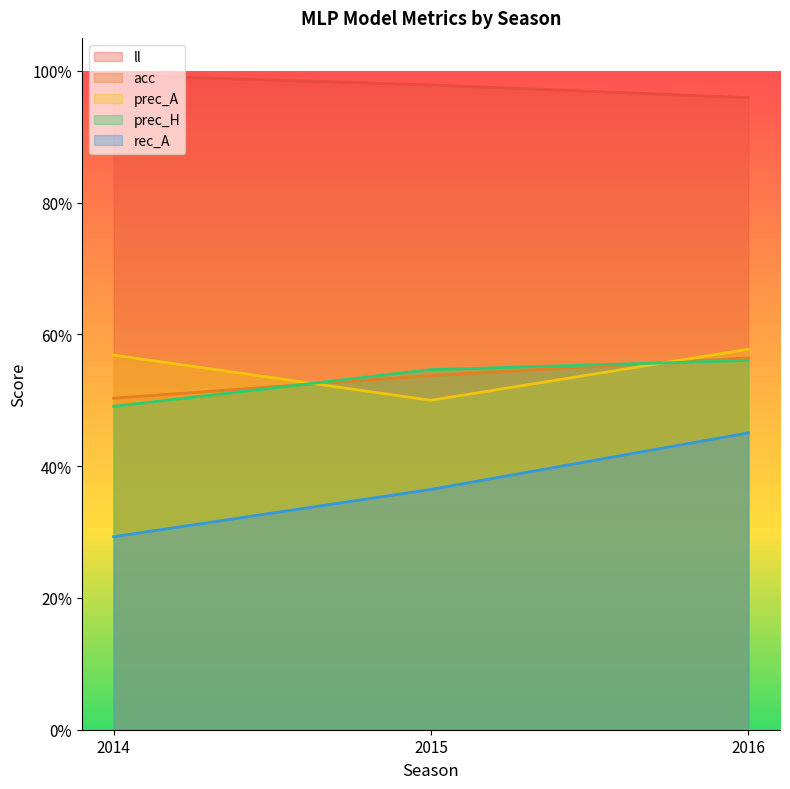

Between 2015 and 2016, which series saw the biggest shift?

rec_A